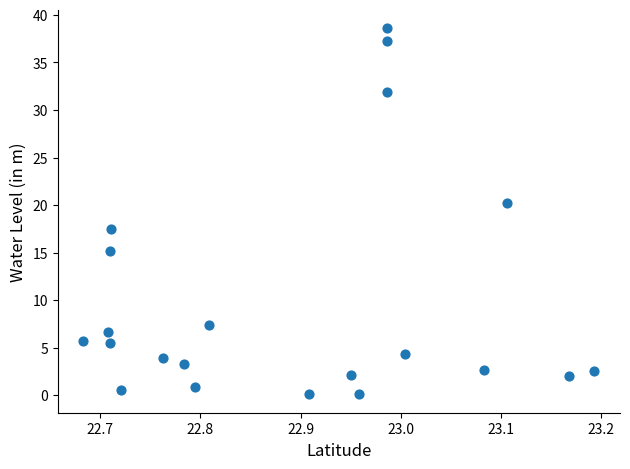

What is the range of X values (max minus min)?

0.5